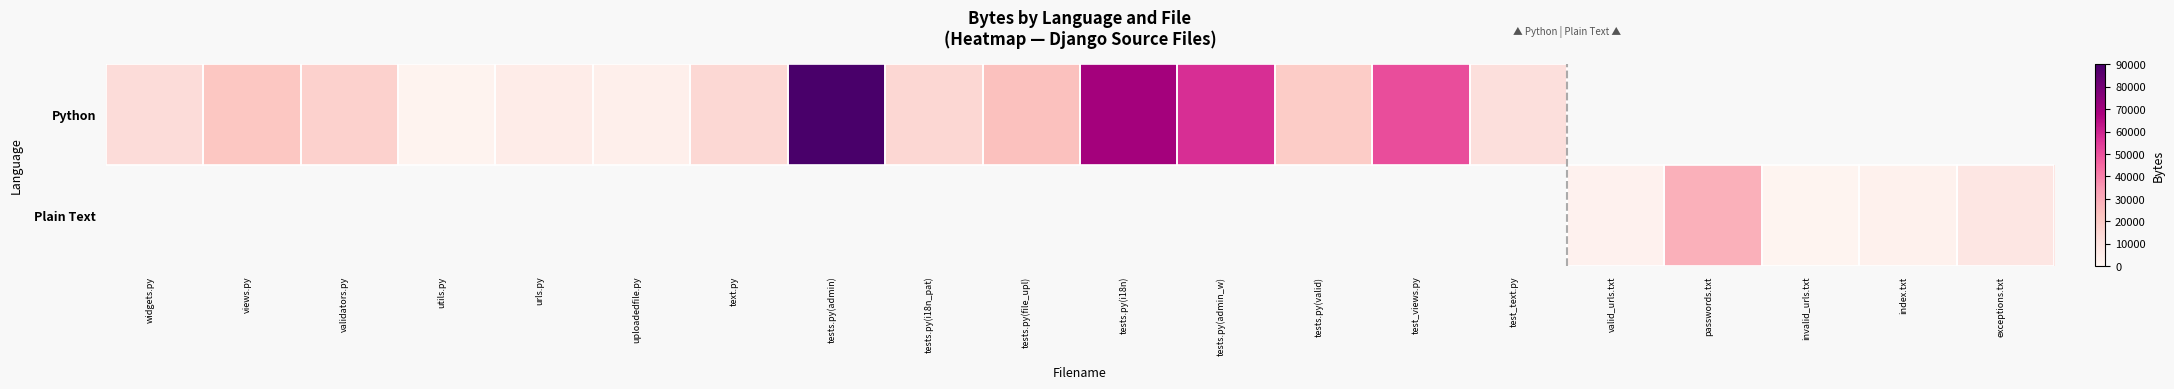

At which label does Python reach its peak?

tests.py(admin)